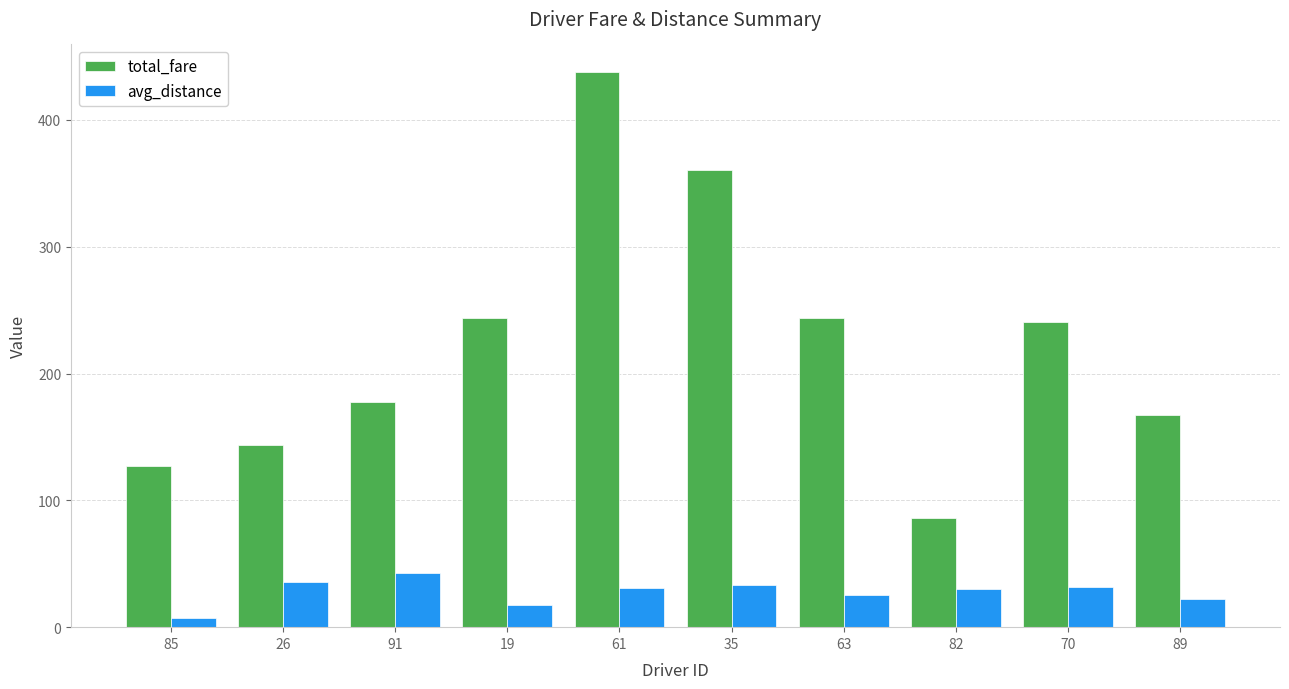

Which series changed the most between 19 and 70?

avg_distance